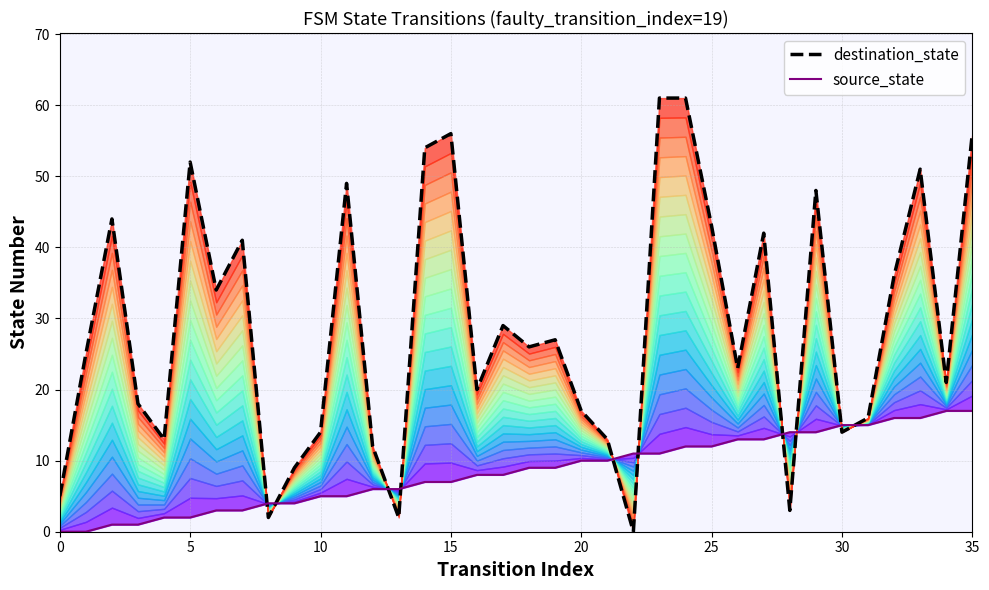

What is the spread (max minus min) of values at 24?

49